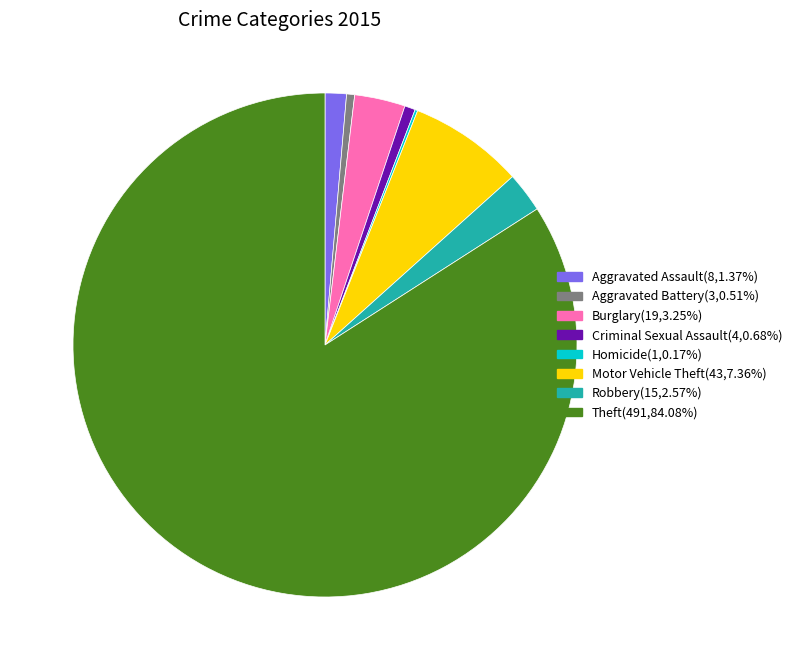

Approximately how many times larger is the value at Robbery compared to Burglary?

0.8